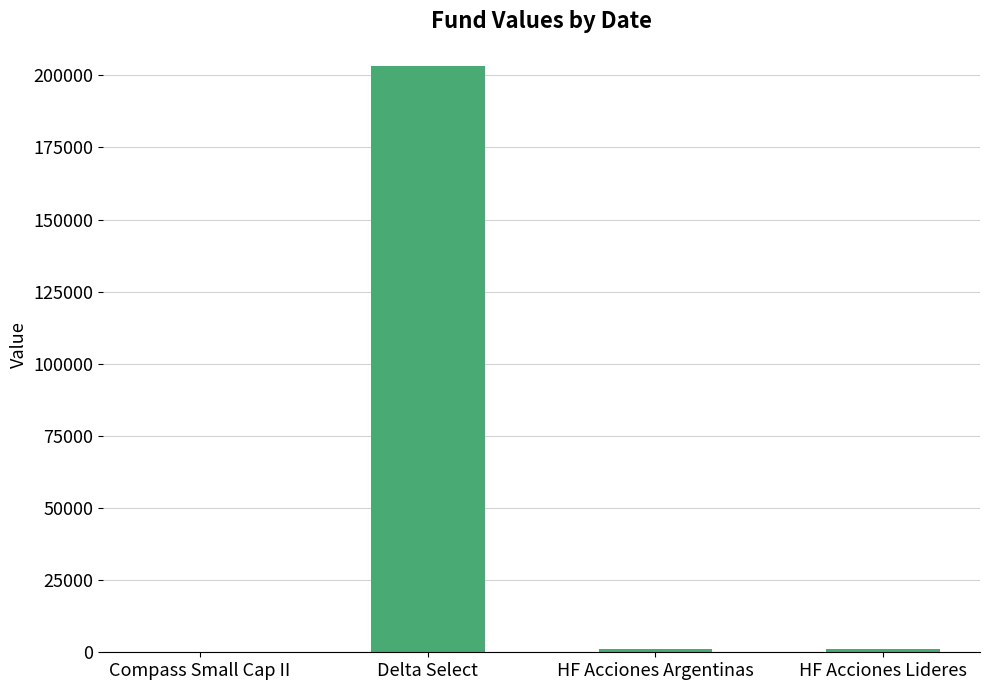

What is the change in value from Compass Small Cap II to Delta Select?

+203224.7